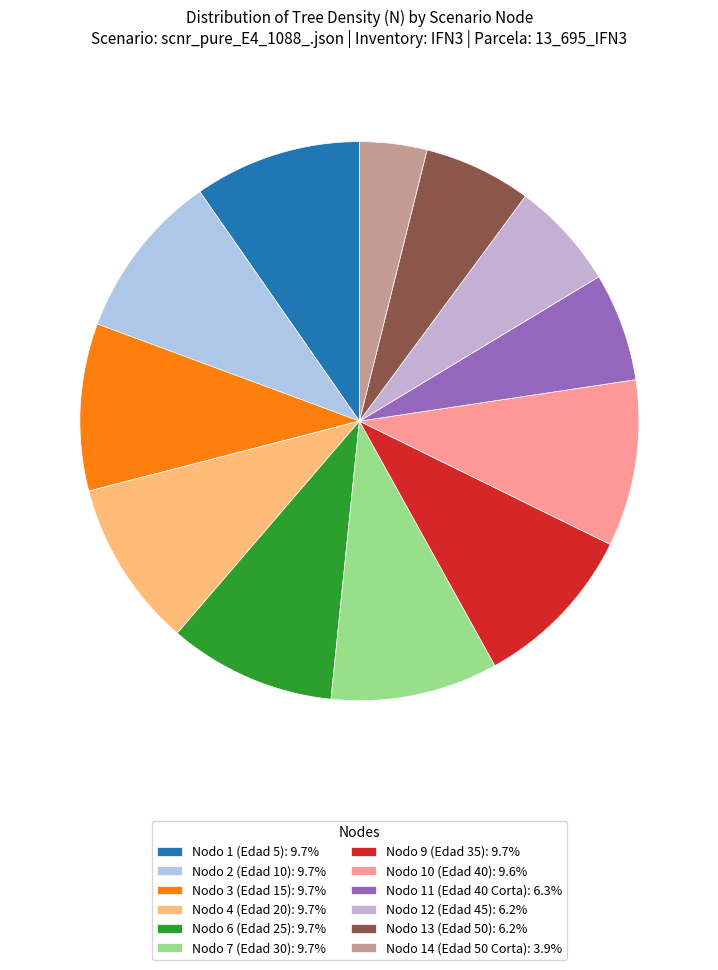

How many slices are in this pie chart?

12